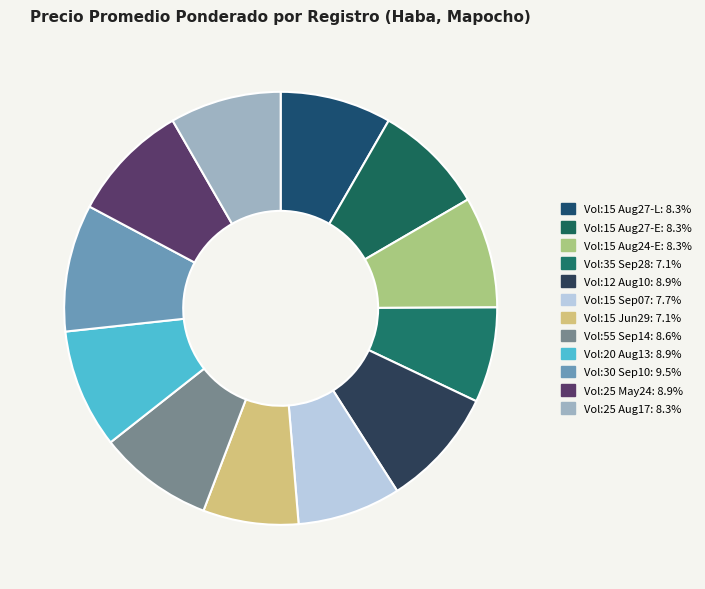

How many segments does this pie chart have?

12